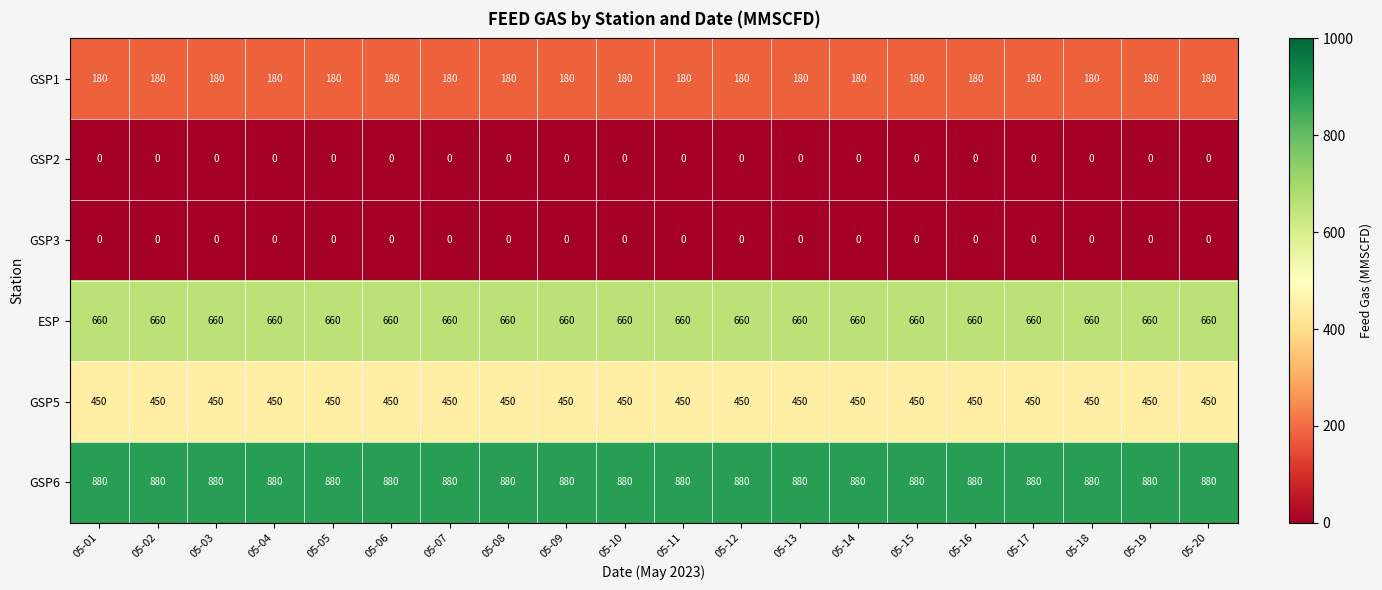

What is the maximum value shown in the chart?

880